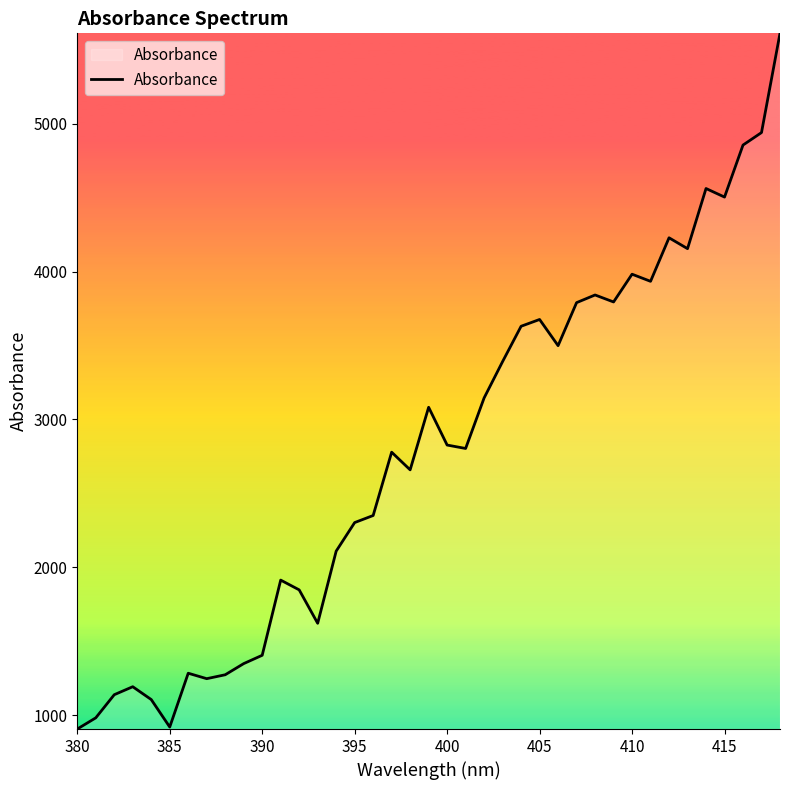

What is the smallest value displayed?

907.6